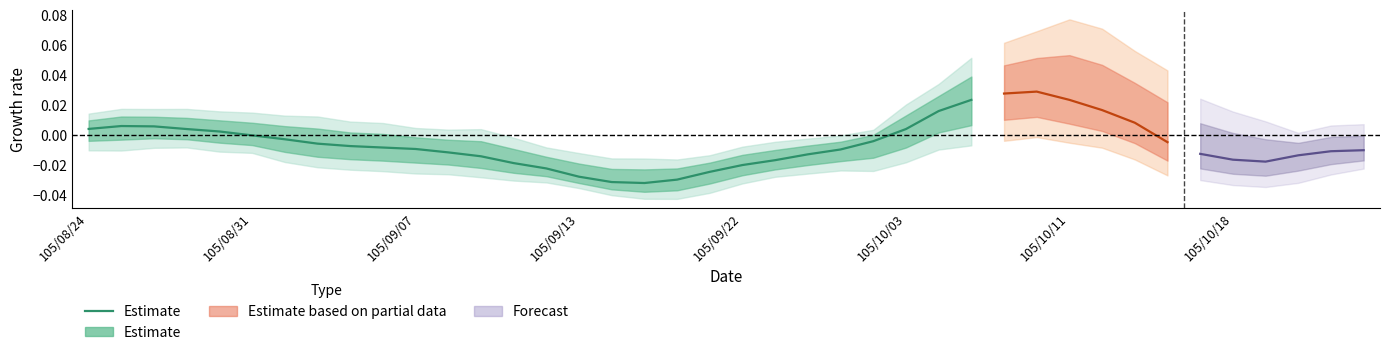

Where does the data first go above 0?

105/08/24